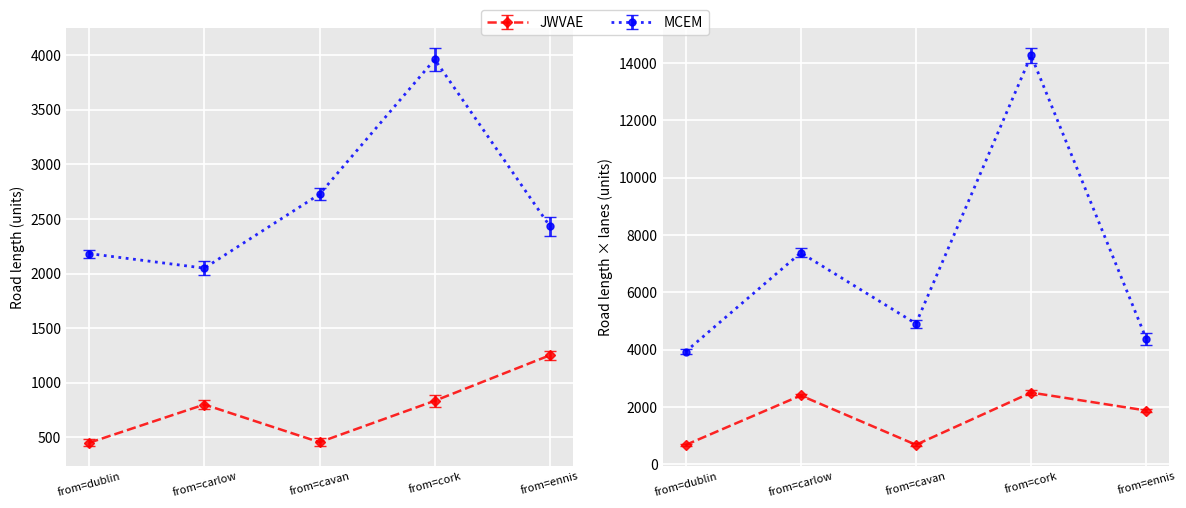

What is the value of the MCEM point at the 1st from the left?

2183.0